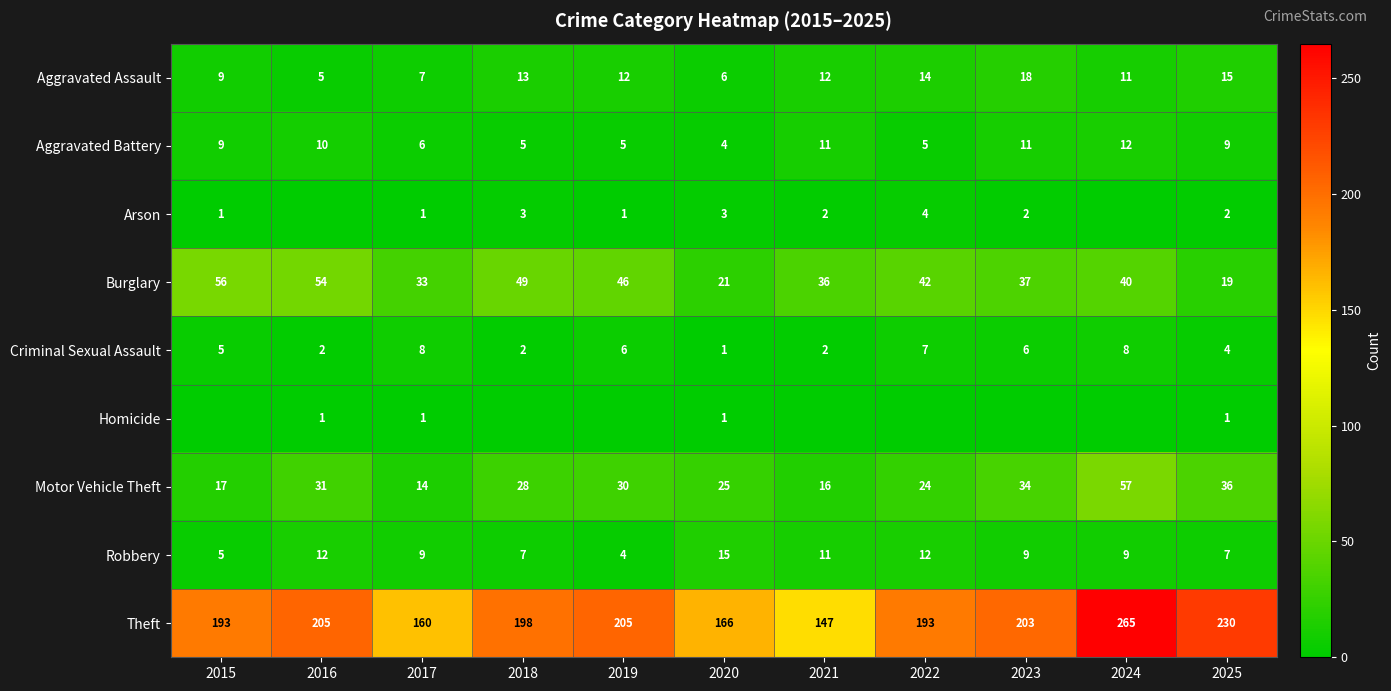

How many values in the Robbery series are below 9?

4